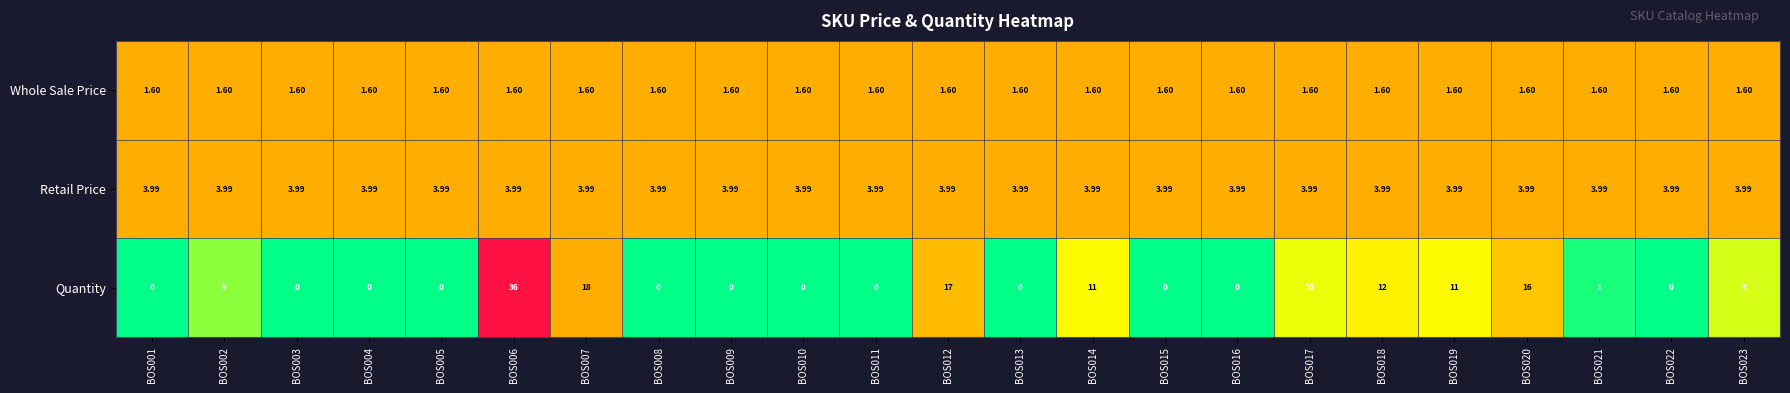

List the series in order of their peak value, highest first.

Quantity, Retail Price, Whole Sale Price